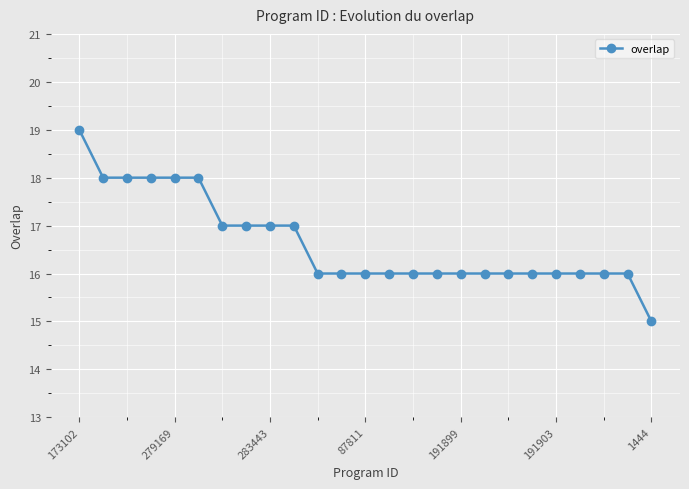

Reading right to left, extract all data points from this chart.

15	16	16	16	16	16	16	16	16	16	16	16	16	16	16	17	17	17	17	18	18	18	18	18	19